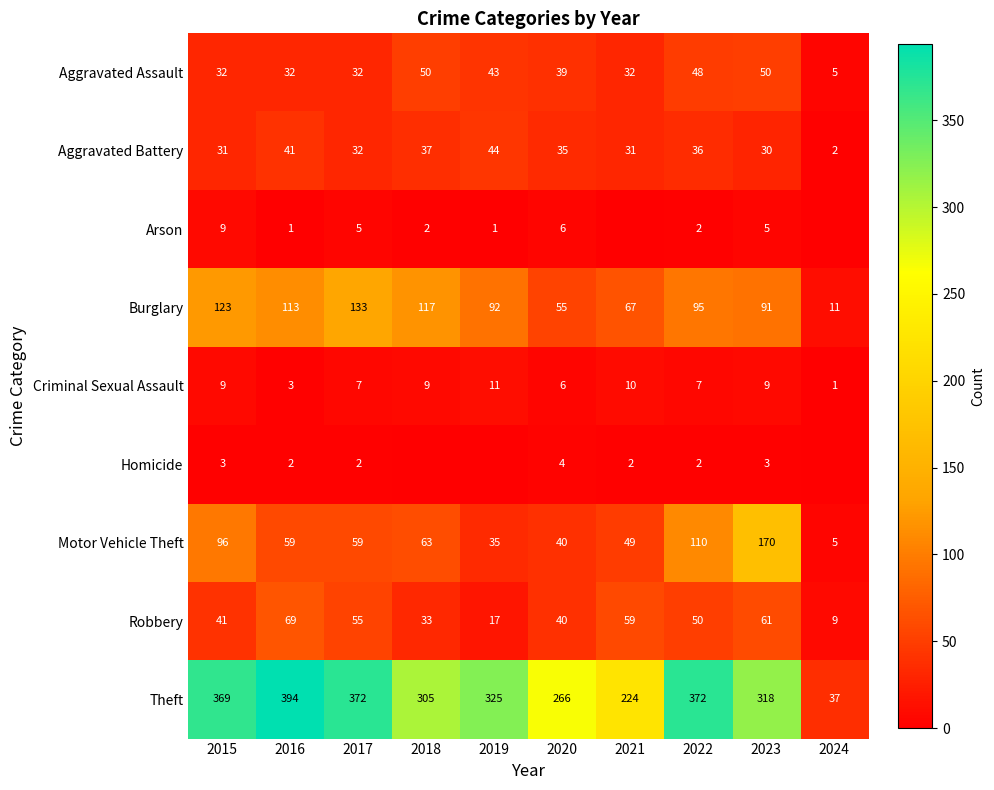

What is the minimum value for Motor Vehicle Theft?

5